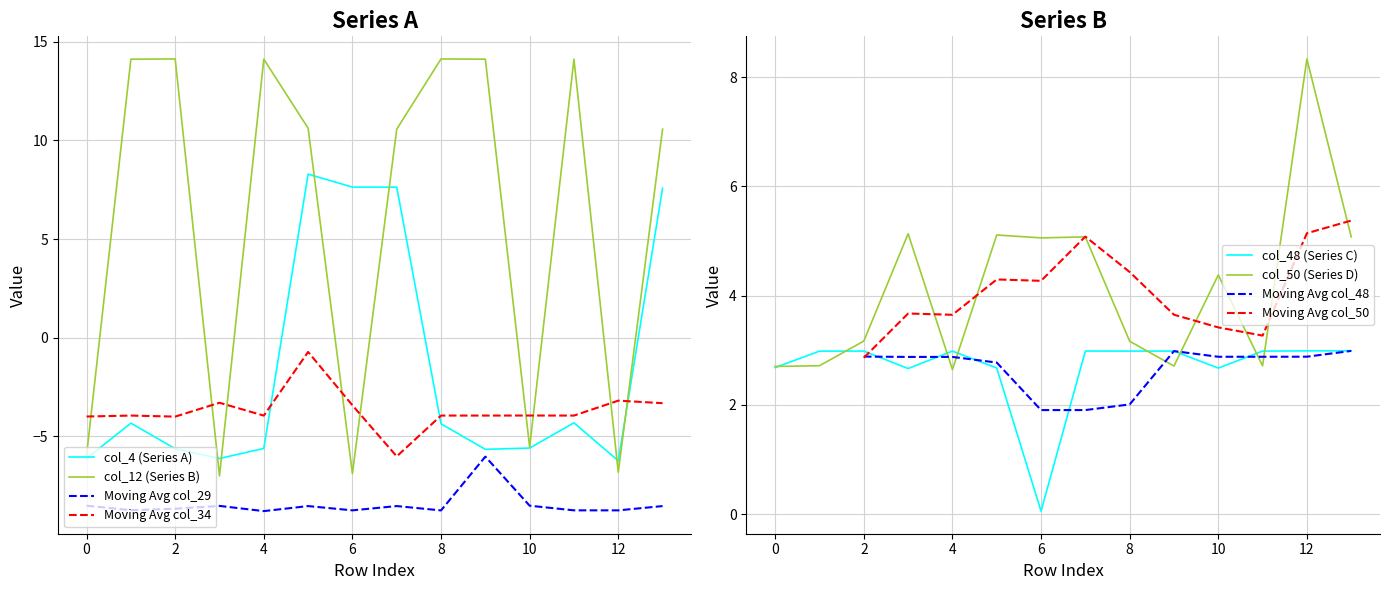

Between 0 and 7, which series saw the biggest shift?

col_12